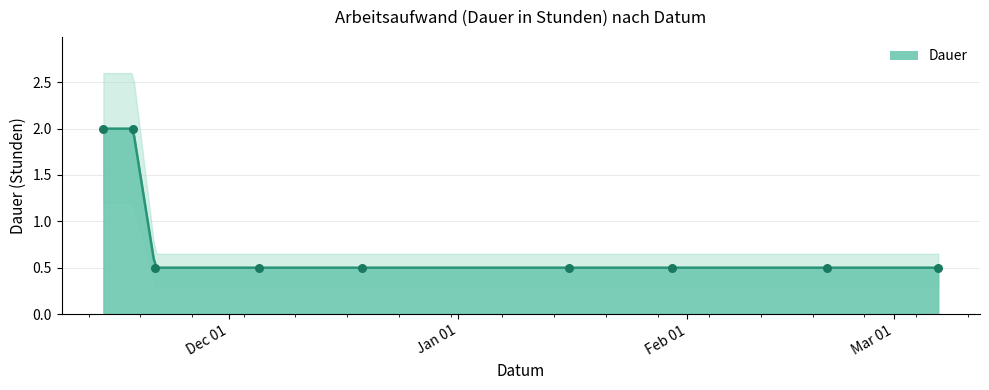

What is the ratio of the value at 2013-01-30 to the value at 2012-11-14?

0.2